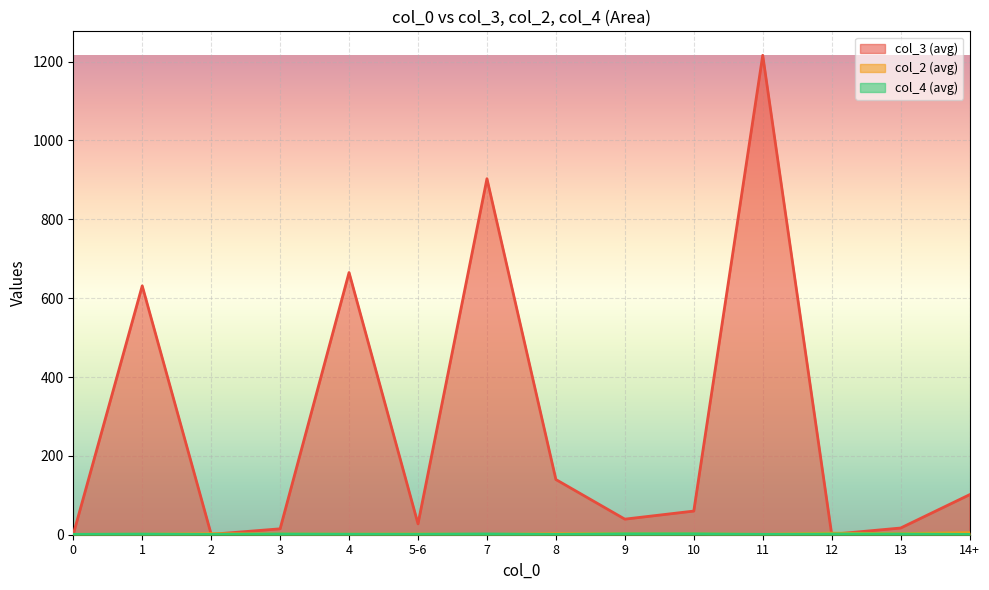

True or false: col_3 (avg) and col_2 (avg) intersect in this chart.

True